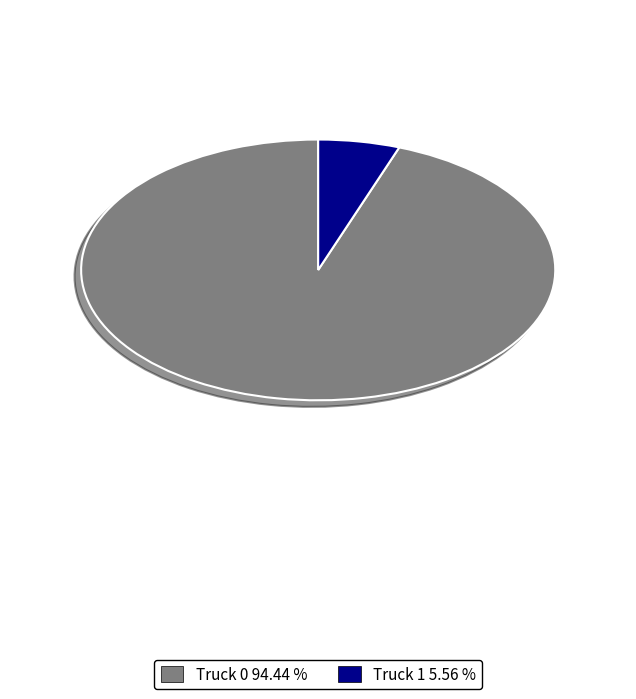

Which slice represents more than half of the pie?

Truck 0